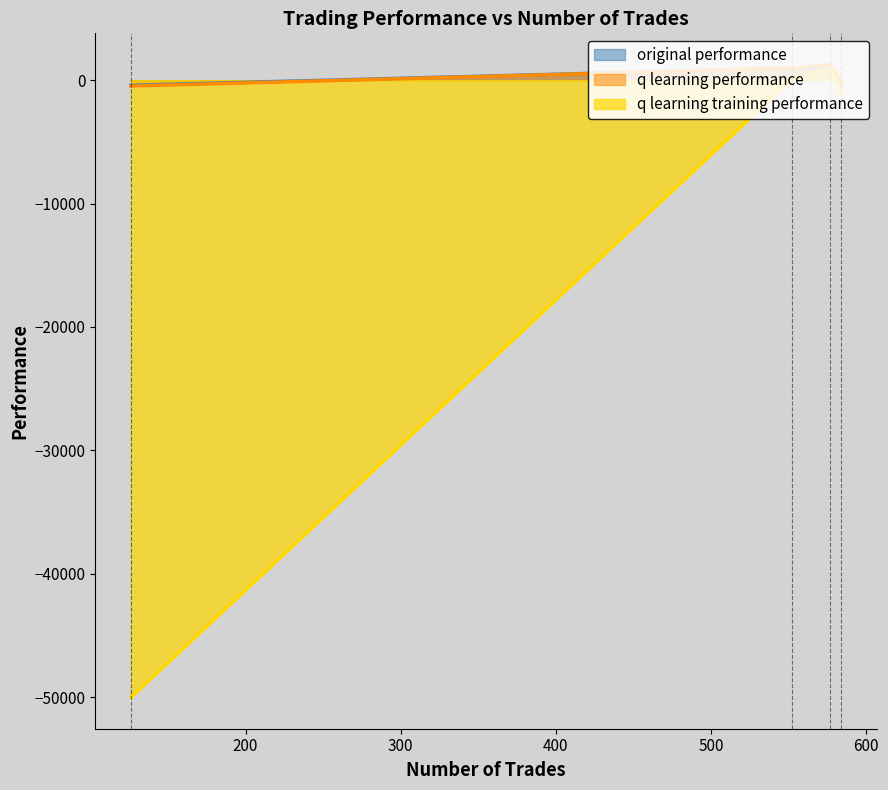

Where does the q learning training performance series first go above 94?

577